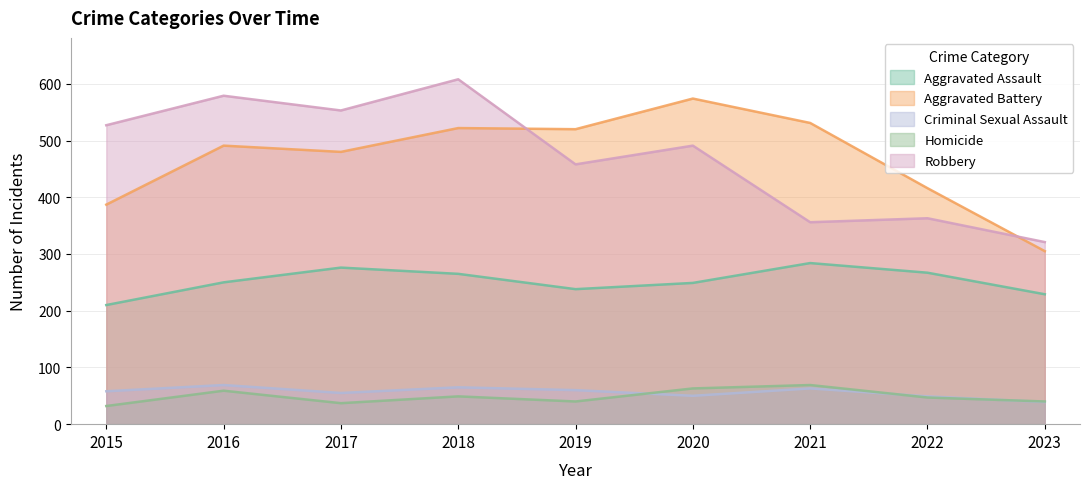

Read the Homicide value at 2018, to the nearest 10.

50